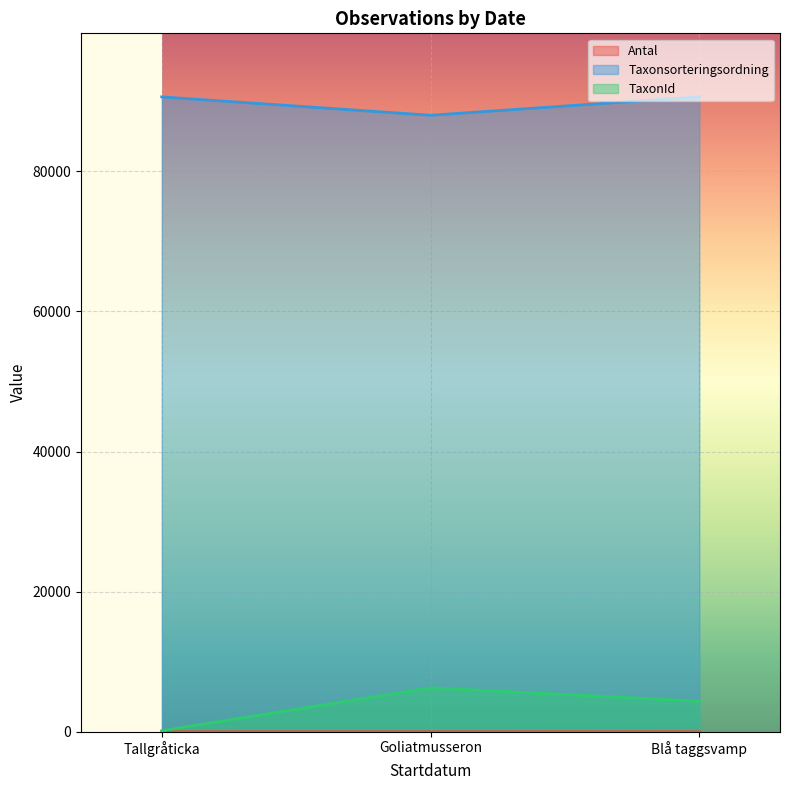

Is the value of Taxonsorteringsordning at Blå taggsvamp greater than the value of TaxonId at Goliatmusseron?

Yes